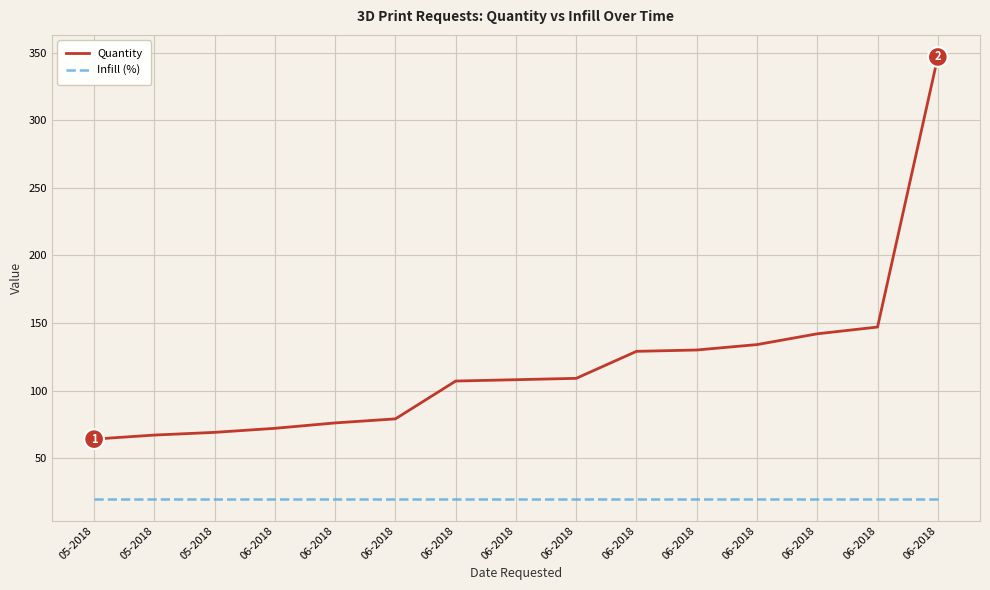

The value of Quantity at 05-2018 is 64. True or false?

True